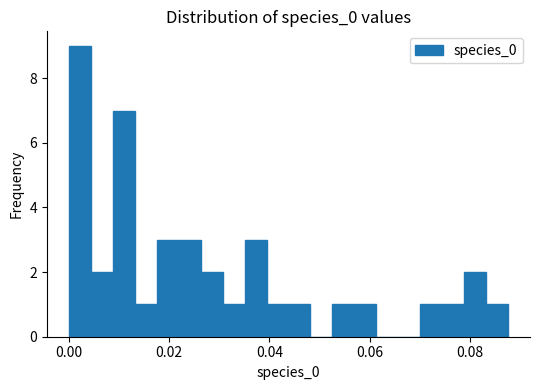

Read against the x-axis, roughly where is the centre of the tallest bar?

0.002